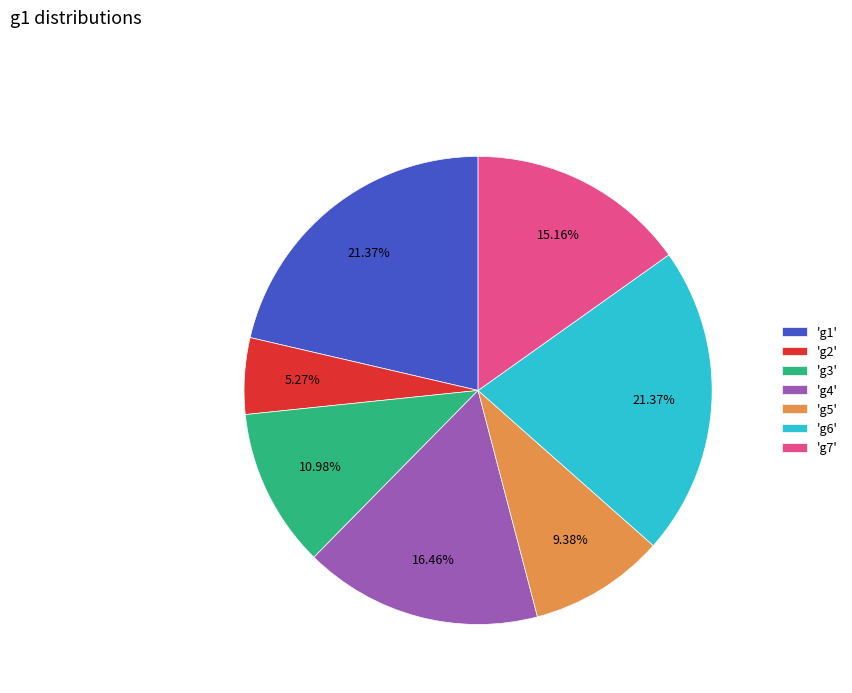

Is there a majority slice in this chart?

No